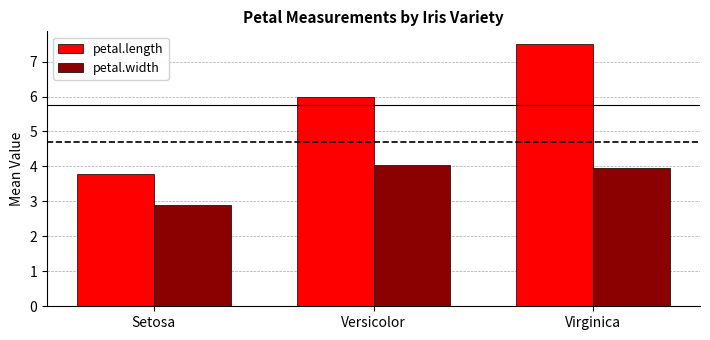

Which category has the highest value in the petal.length series?

Virginica